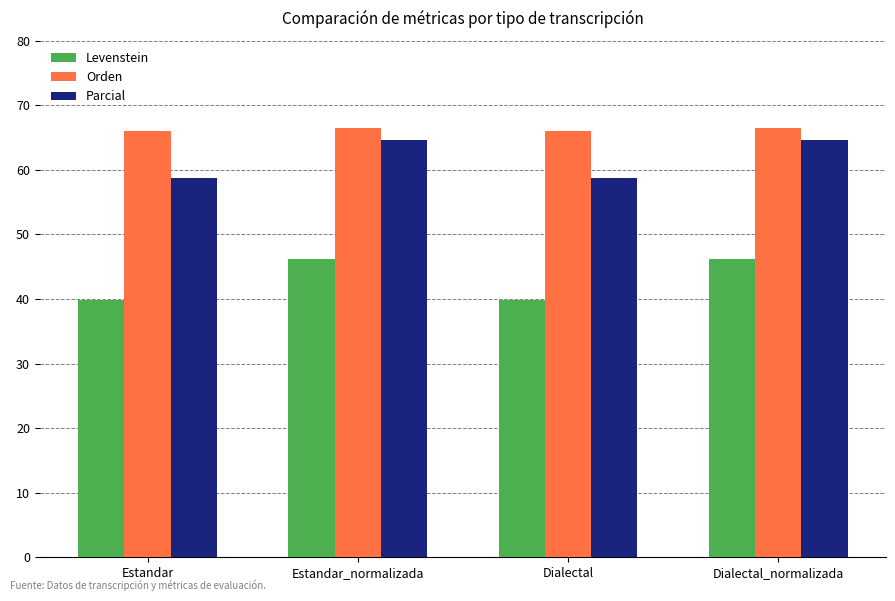

What is the difference between the highest and lowest values at Estandar_normalizada?

20.3